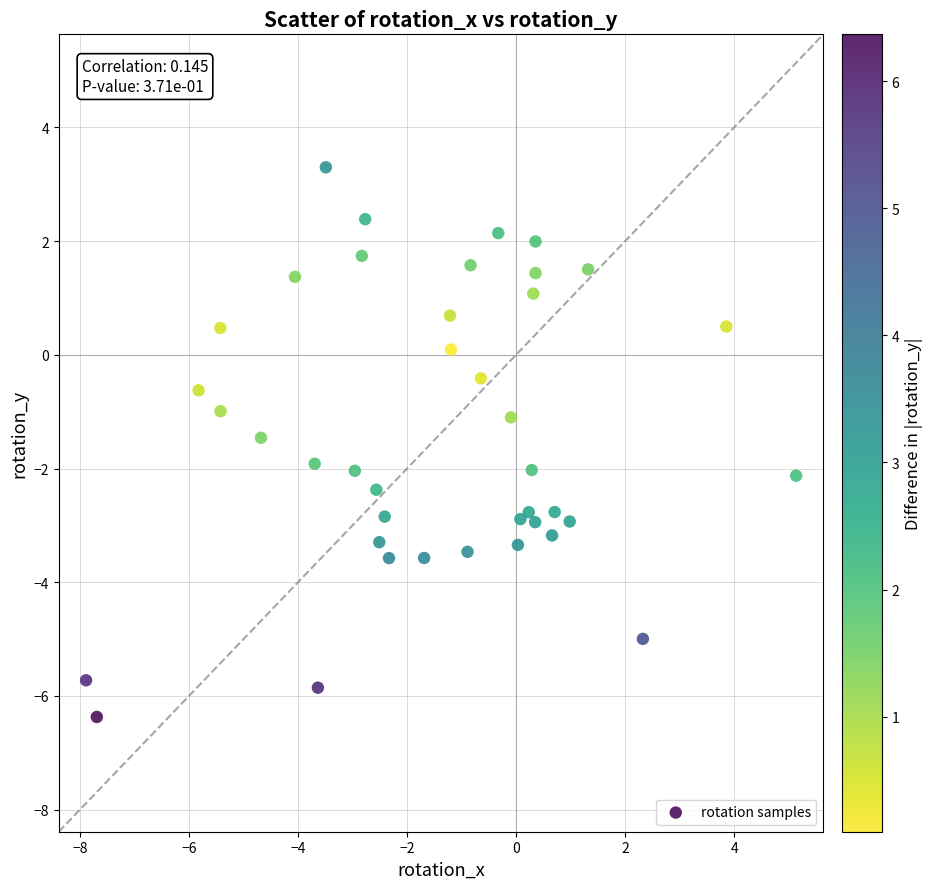

What is the range of Y values (max minus min)?

9.7